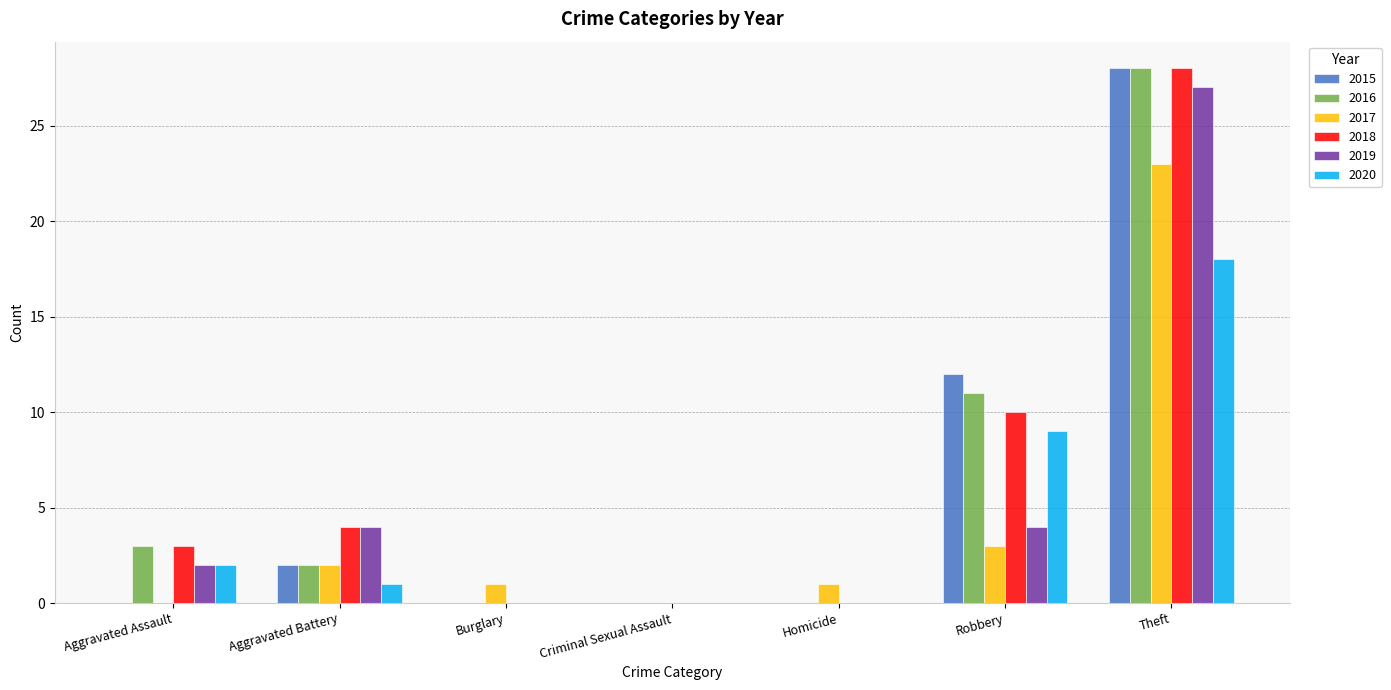

What is the total value across all series at Theft?

152